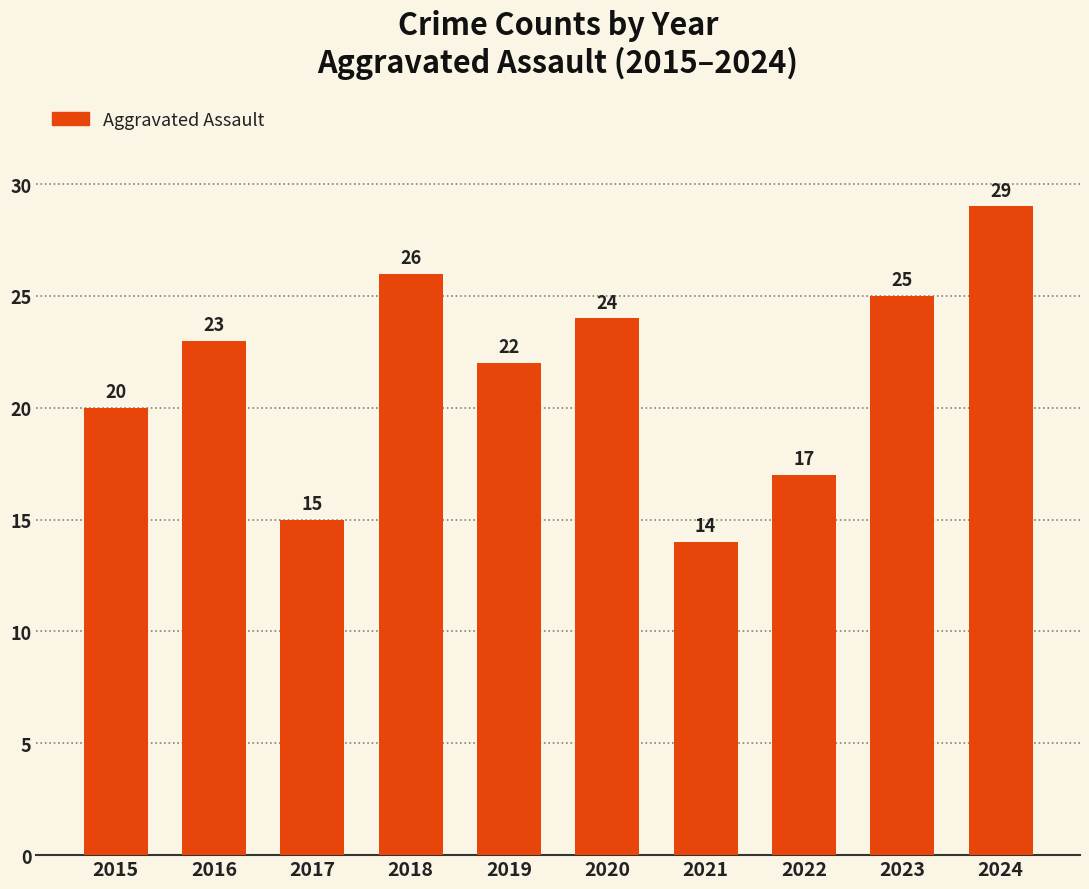

What is the value of the 7th bar from the left?

14